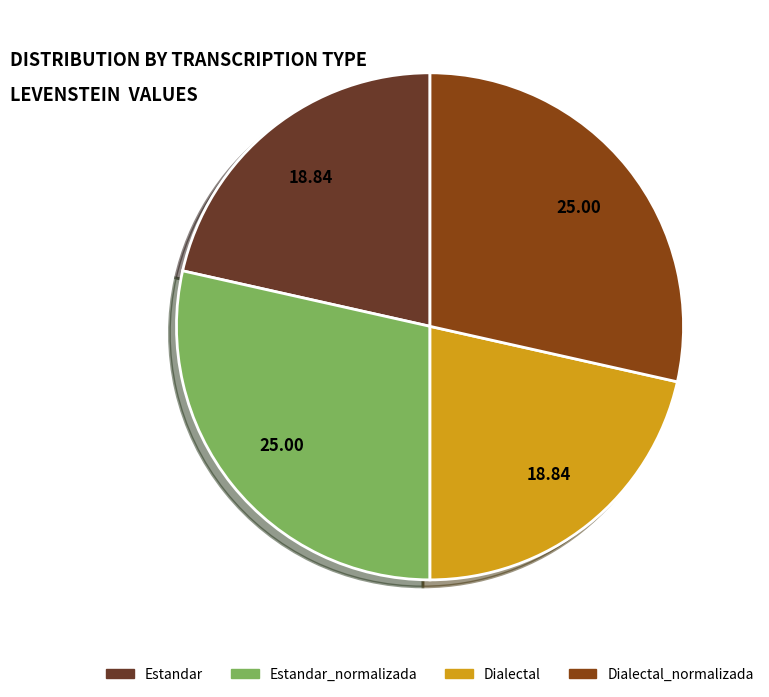

Is the sum of Estandar_normalizada and Dialectal_normalizada greater than half?

Yes